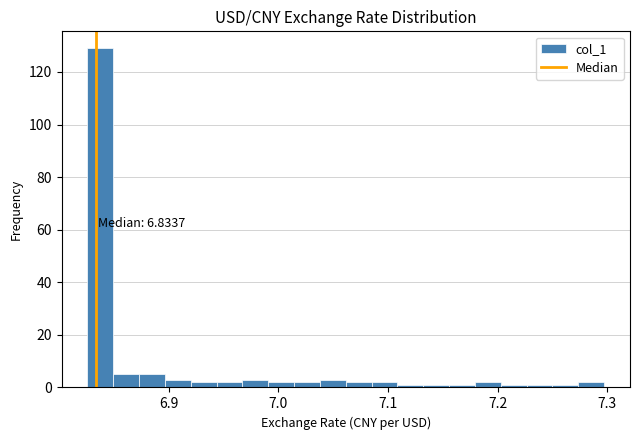

Read against the x-axis, roughly where is the centre of the tallest bar?

6.84